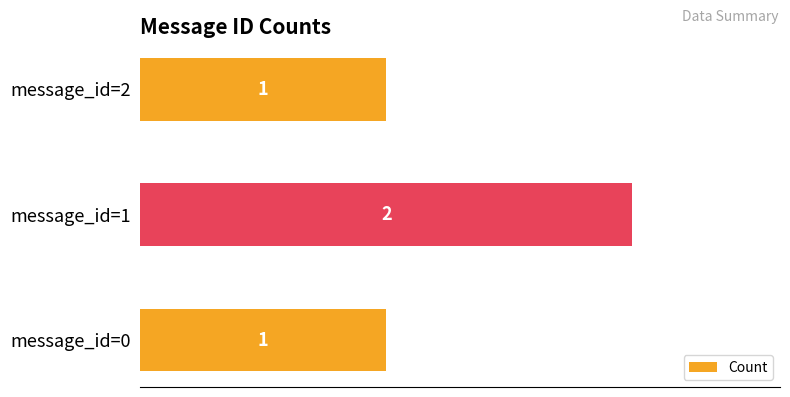

Which label corresponds to the largest value in the chart?

message_id=1